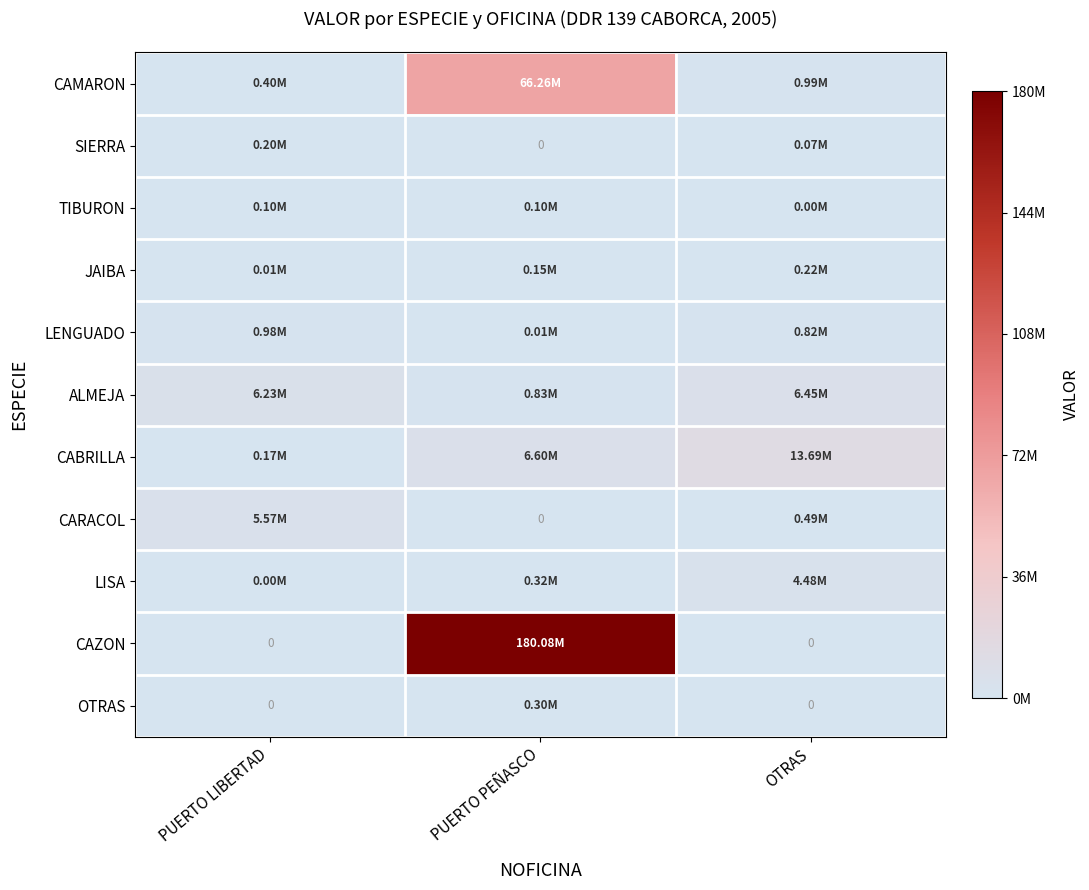

Where is SIERRA nearest to the value 100500?

OTRAS